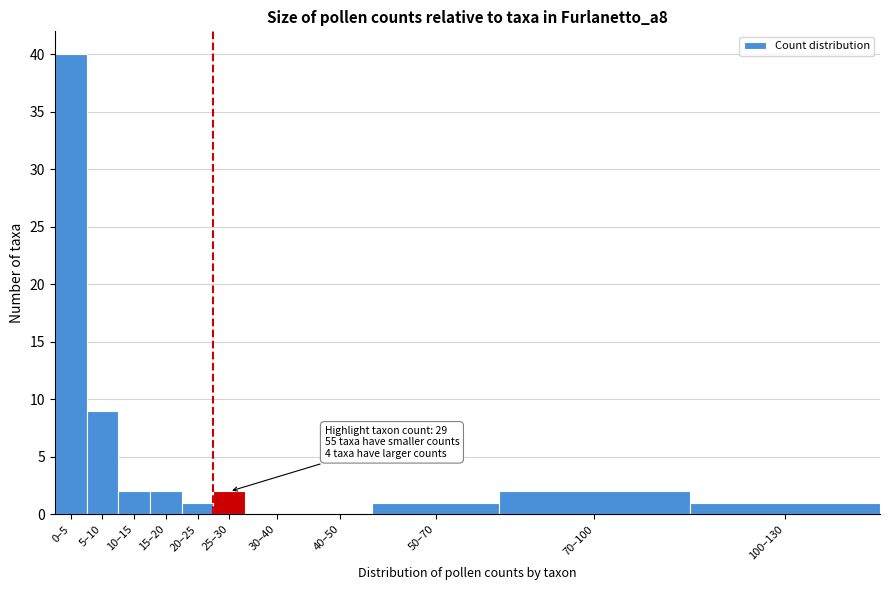

Reading left to right, transcribe all the data shown in this chart.

0–5=40	5–10=9	10–15=2	15–20=2	20–25=1	25–30=2	30–40=0	40–50=0	50–70=1	70–100=2	100–130=1